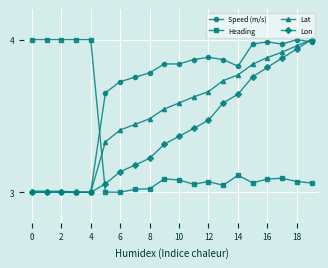

How many intersections are there between Speed (m/s) and Heading?

1